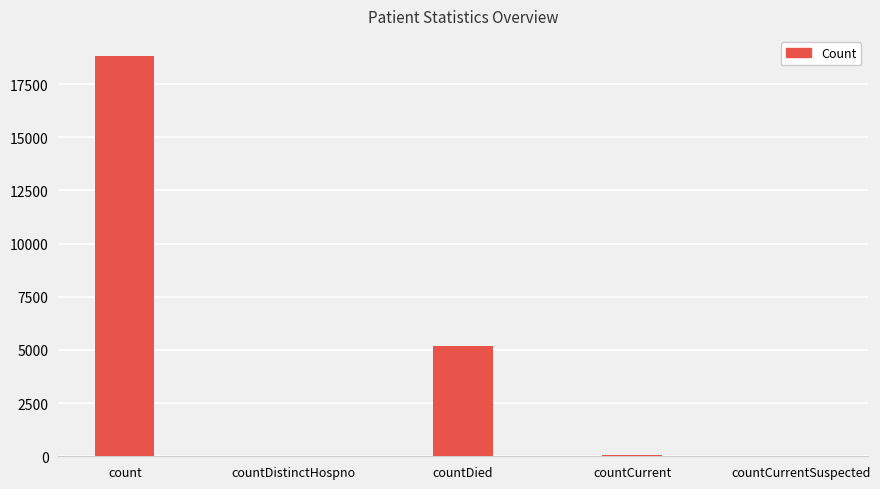

What is the sum of all values?

24110